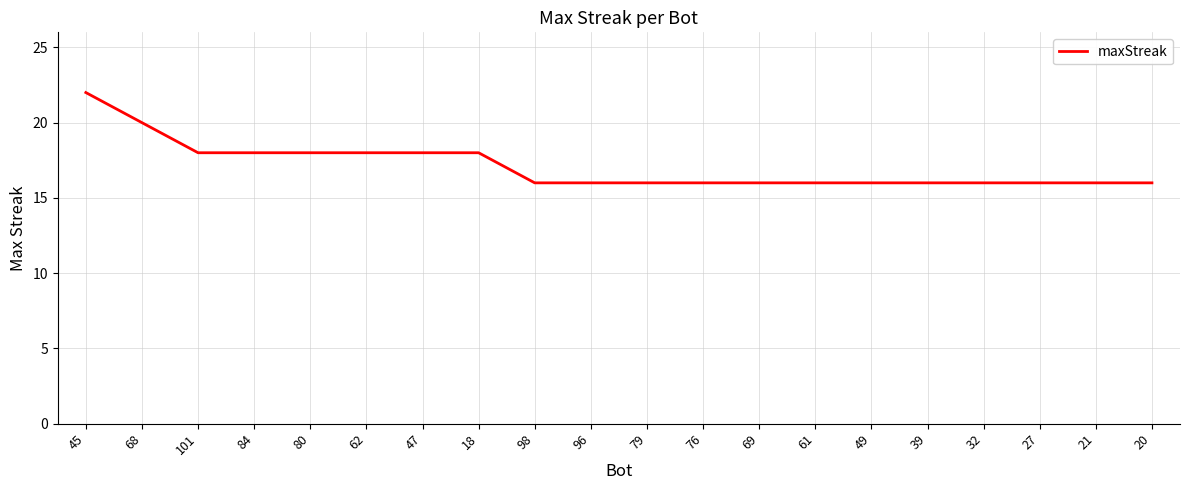

How many series are shown in this chart?

1